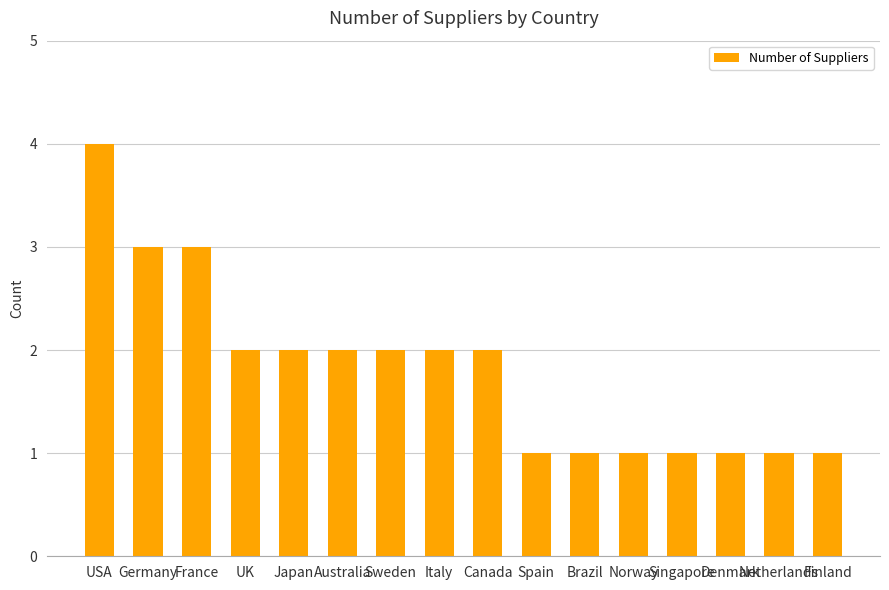

Between Canada and France, which is larger?

France